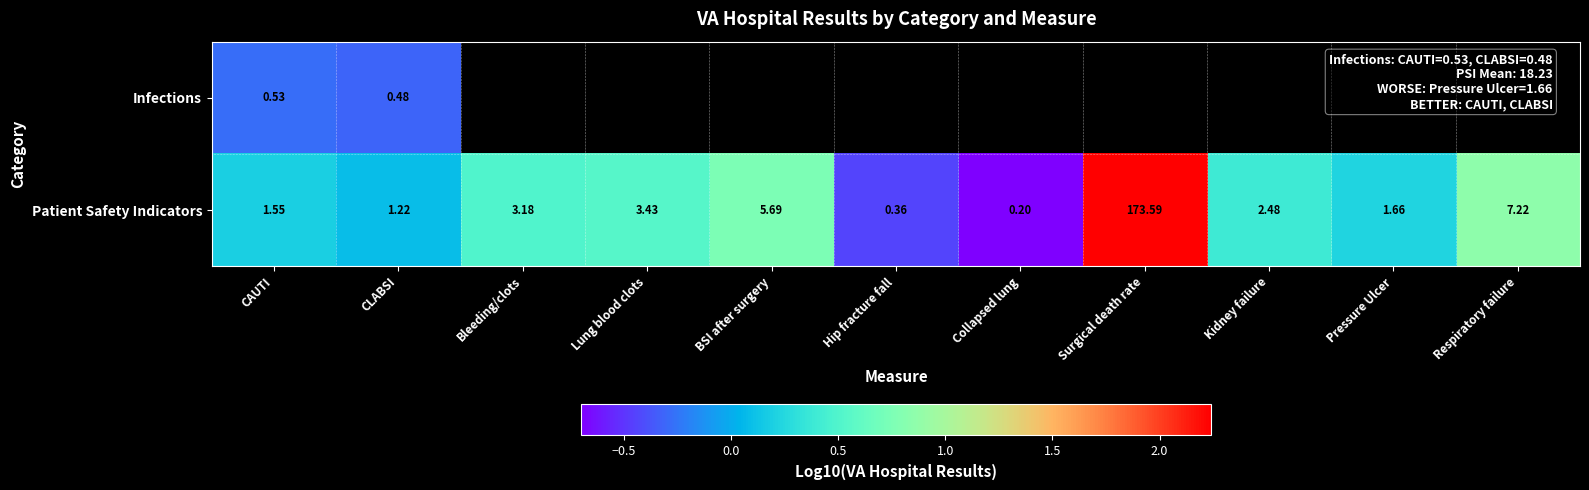

Which category has the lowest value in the Patient Safety Indicators series?

Collapsed lung